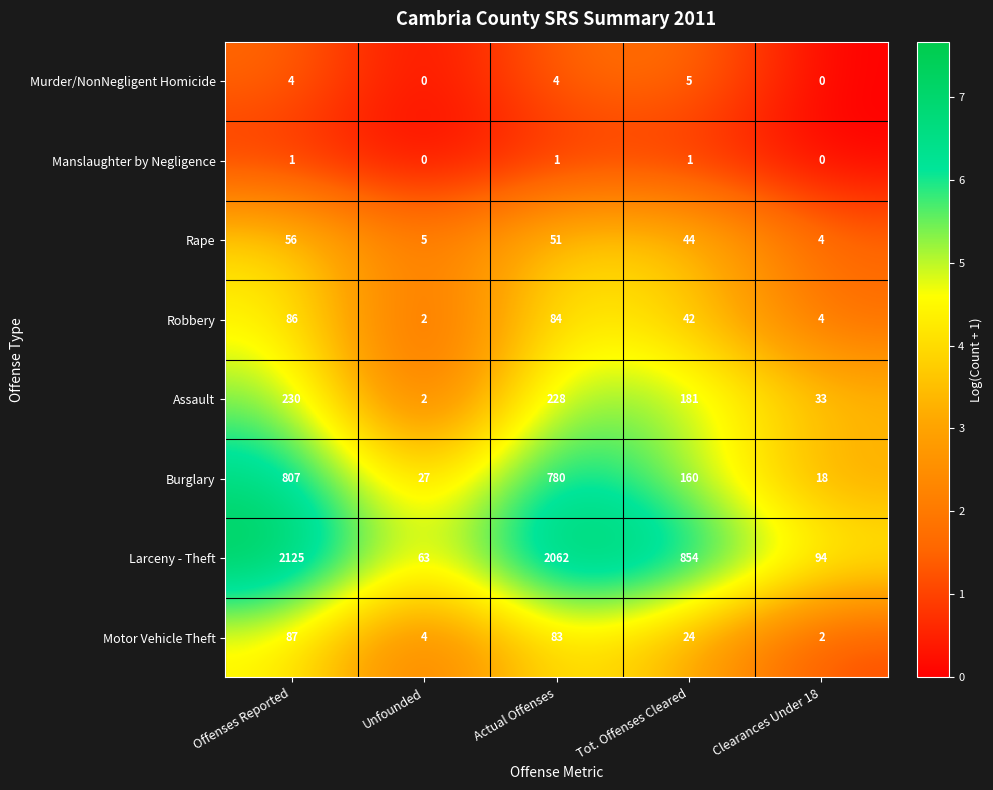

True or false: Manslaughter by Negligence has a value of 1 at Actual Offenses.

True